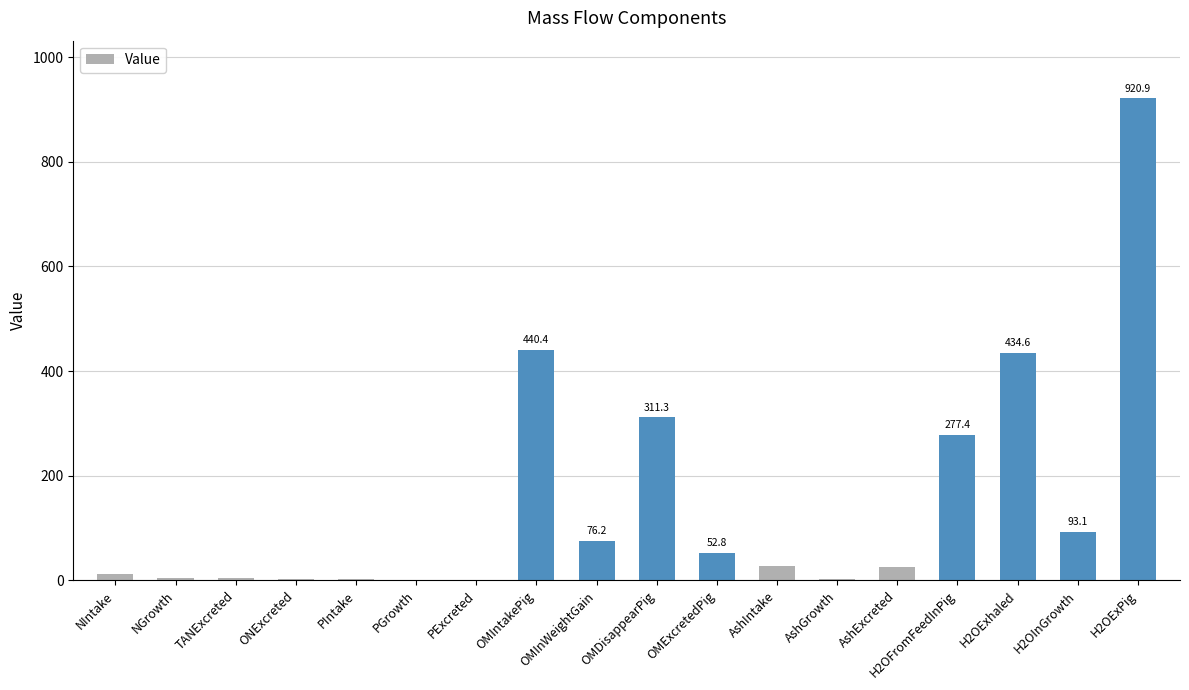

Where is the data nearest to the value 460?

OMIntakePig